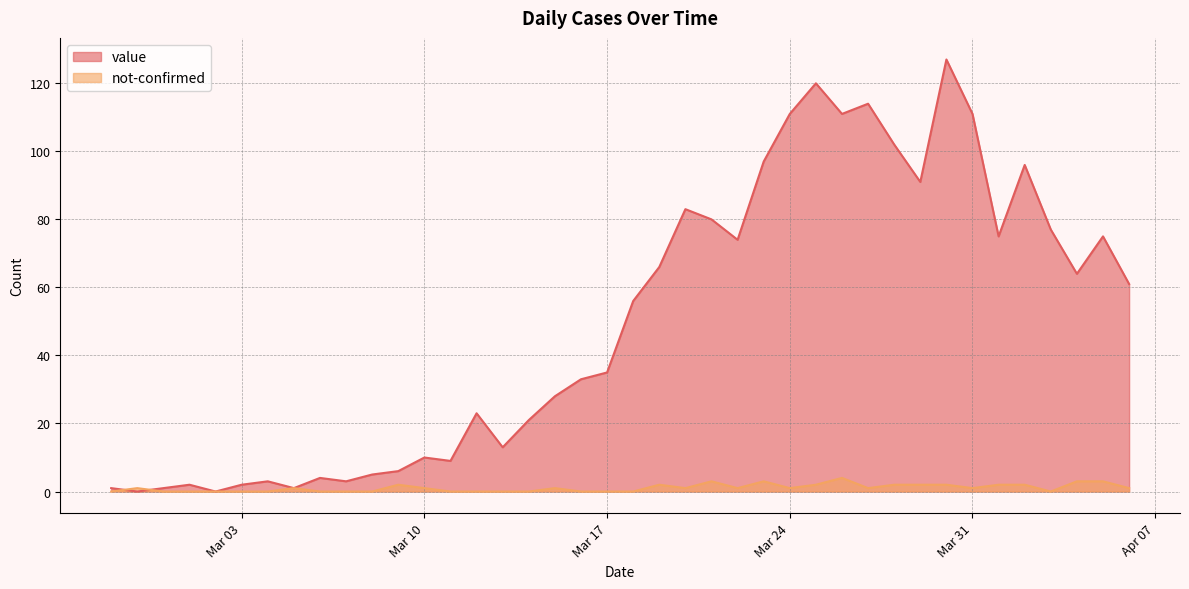

At which label does value reach its minimum?

2020-02-28